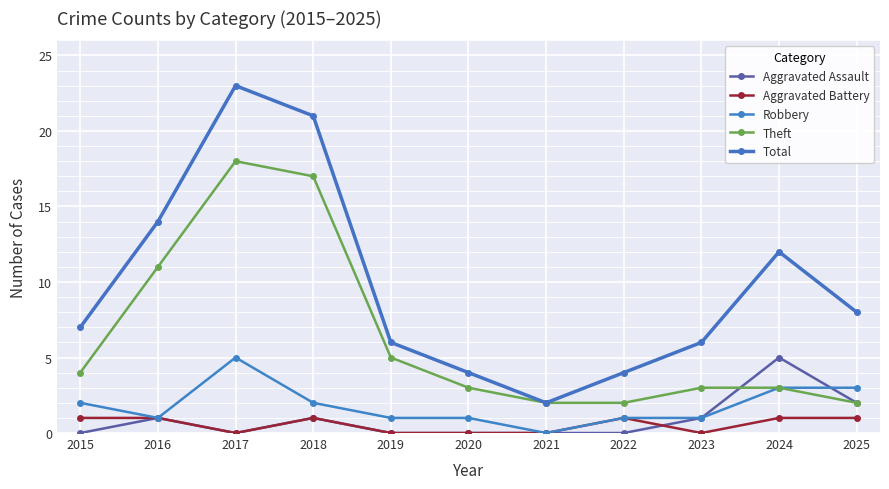

Where is the first local minimum for Robbery?

2016